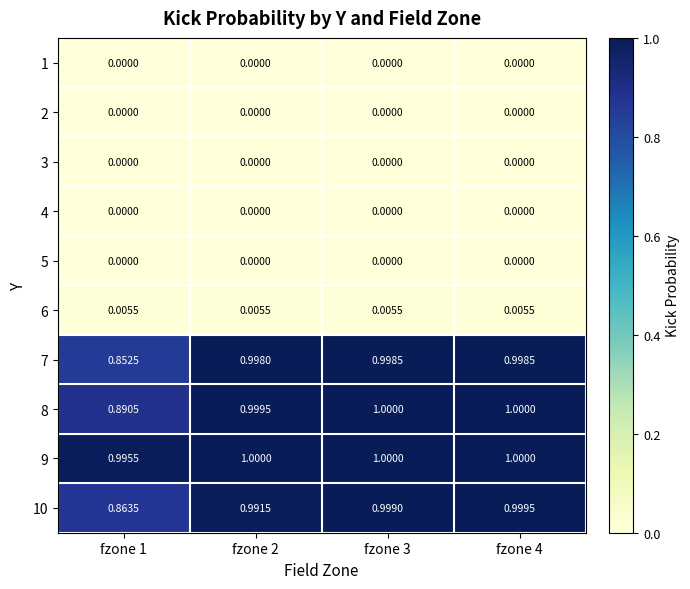

How many distinct data groups are displayed?

10